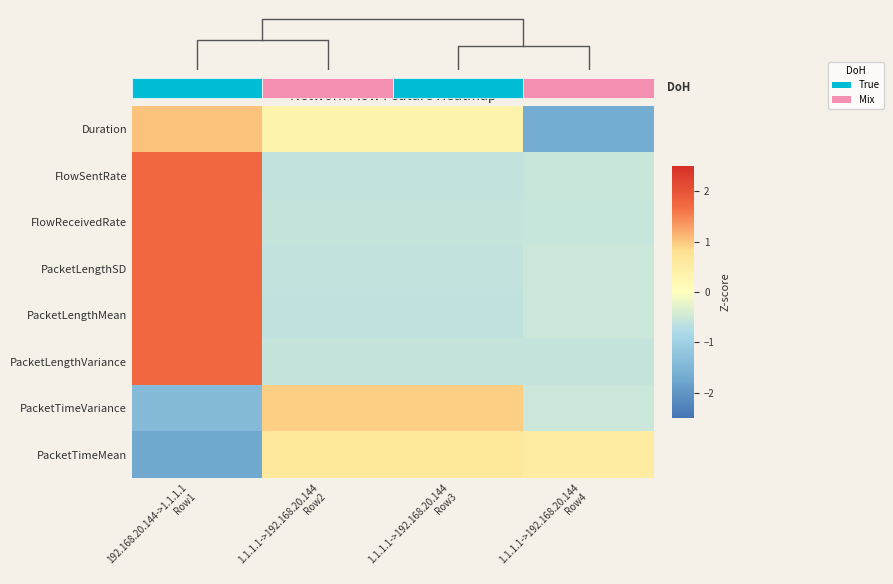

What is the lowest value of the PacketLengthSD series?

-0.6